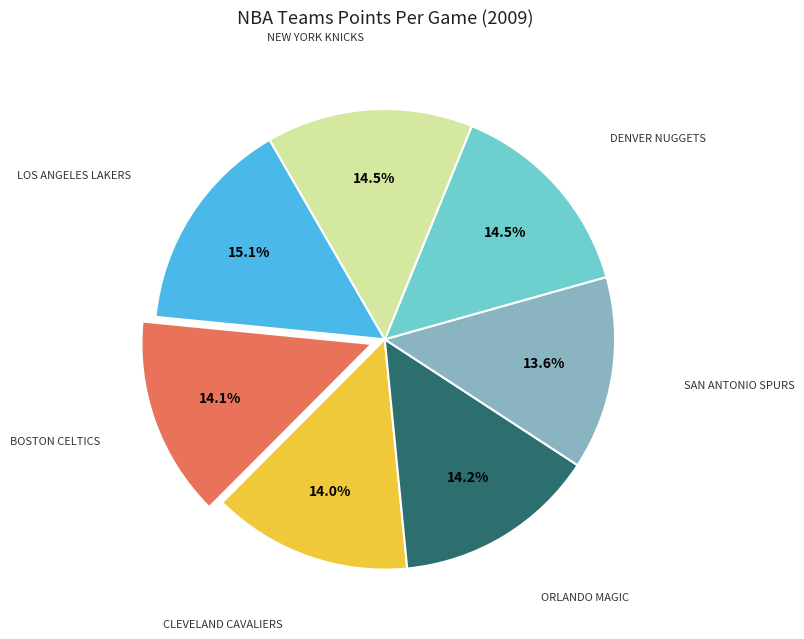

Does any single category account for the majority?

No